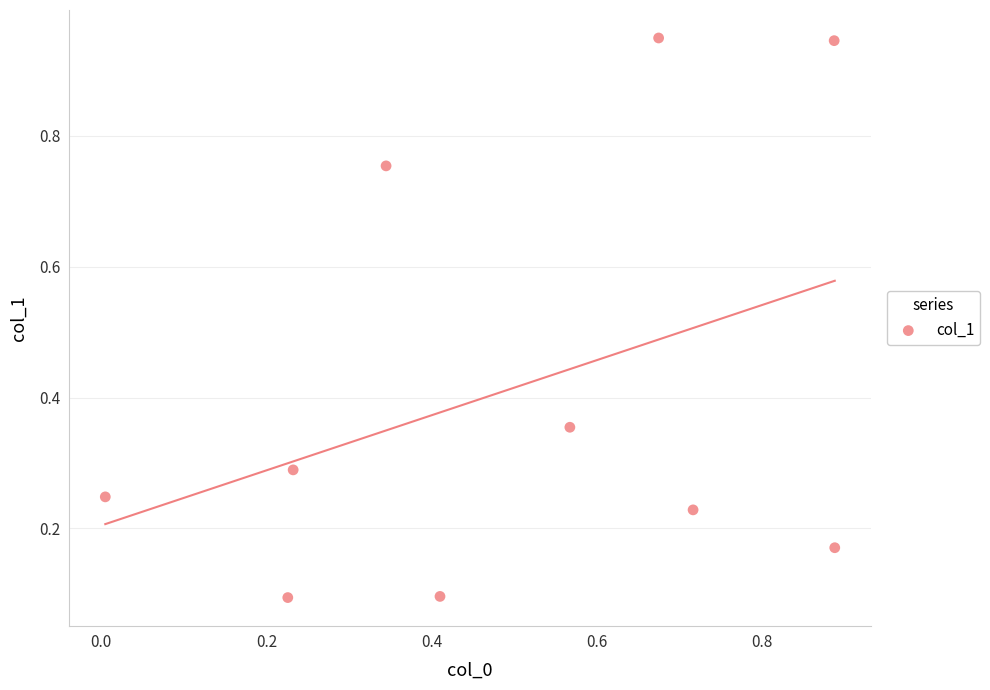

How many data points are displayed?

10